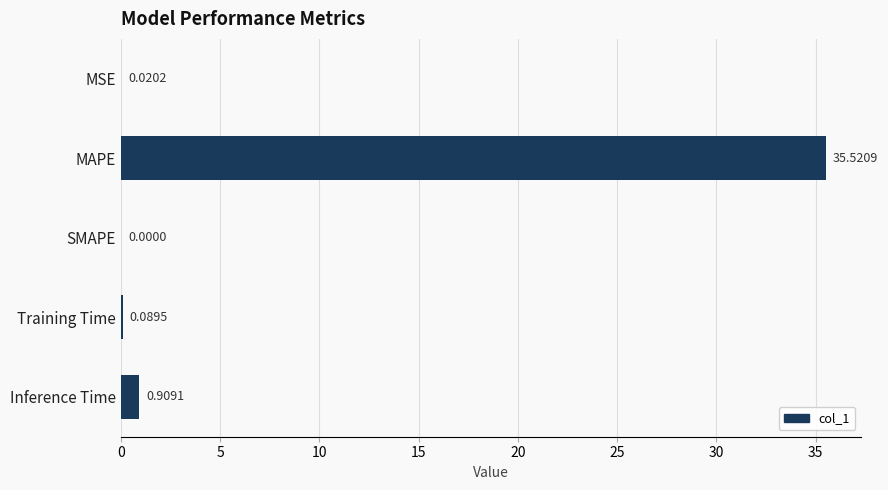

Where is the data nearest to the value 17?

Inference Time